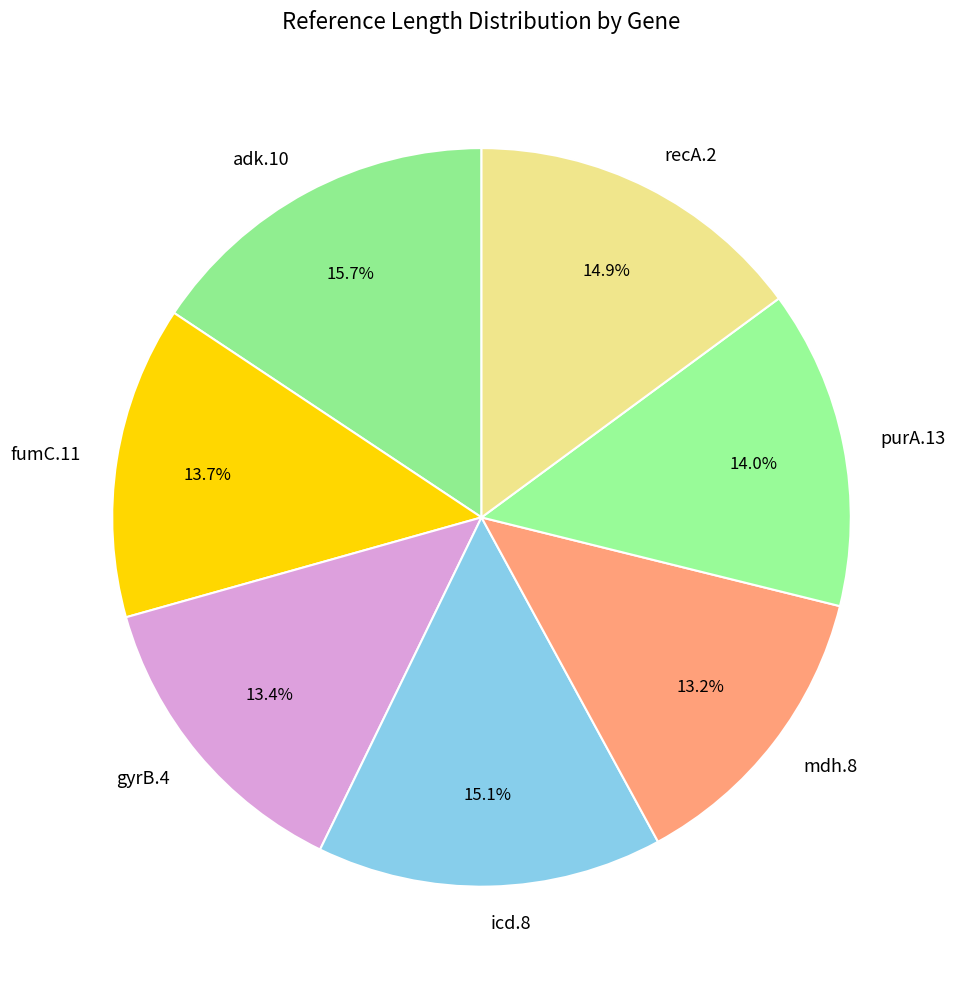

To the nearest percent, what percentage of the pie is gyrB.4?

13%